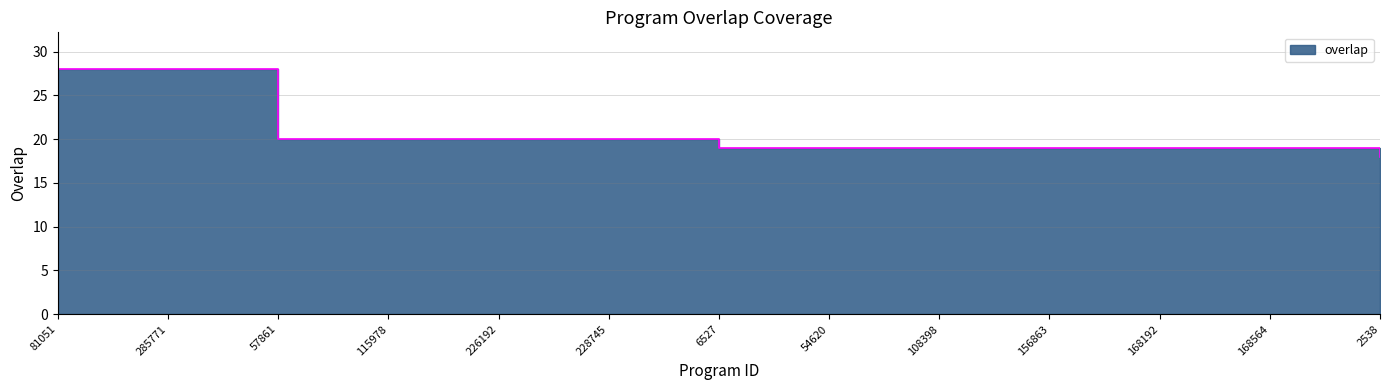

What is the sum of all values?

518